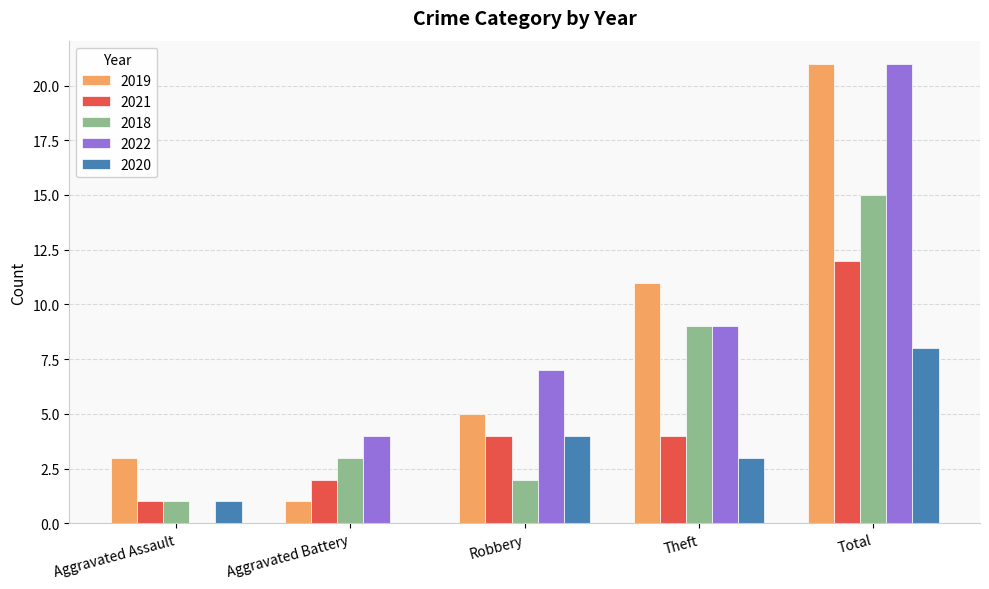

At which category does the chart reach its peak across all series?

Total